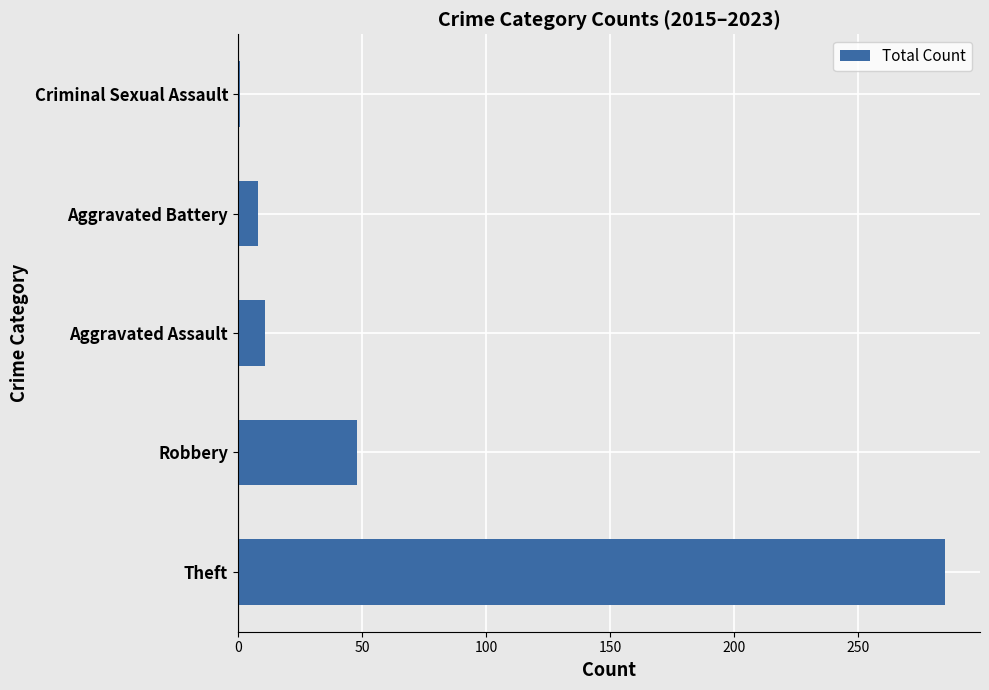

Rank the categories by value from highest to lowest.

Theft, Robbery, Aggravated Assault, Aggravated Battery, Criminal Sexual Assault